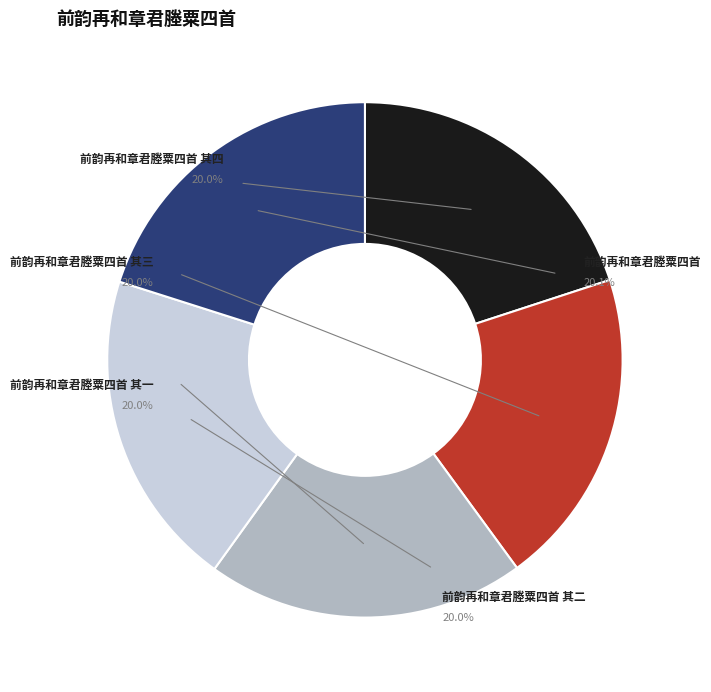

Which slice is the largest?

前韵再和章君塍粟四首